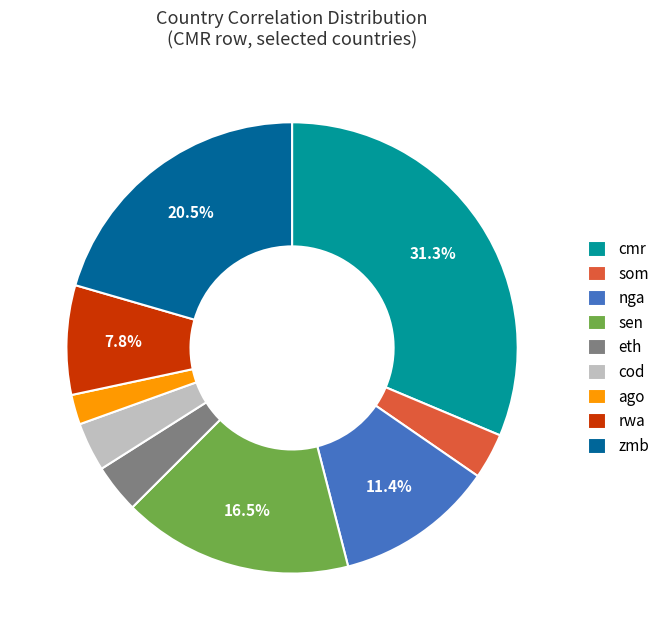

True or false: som accounts for 3% of the total.

True